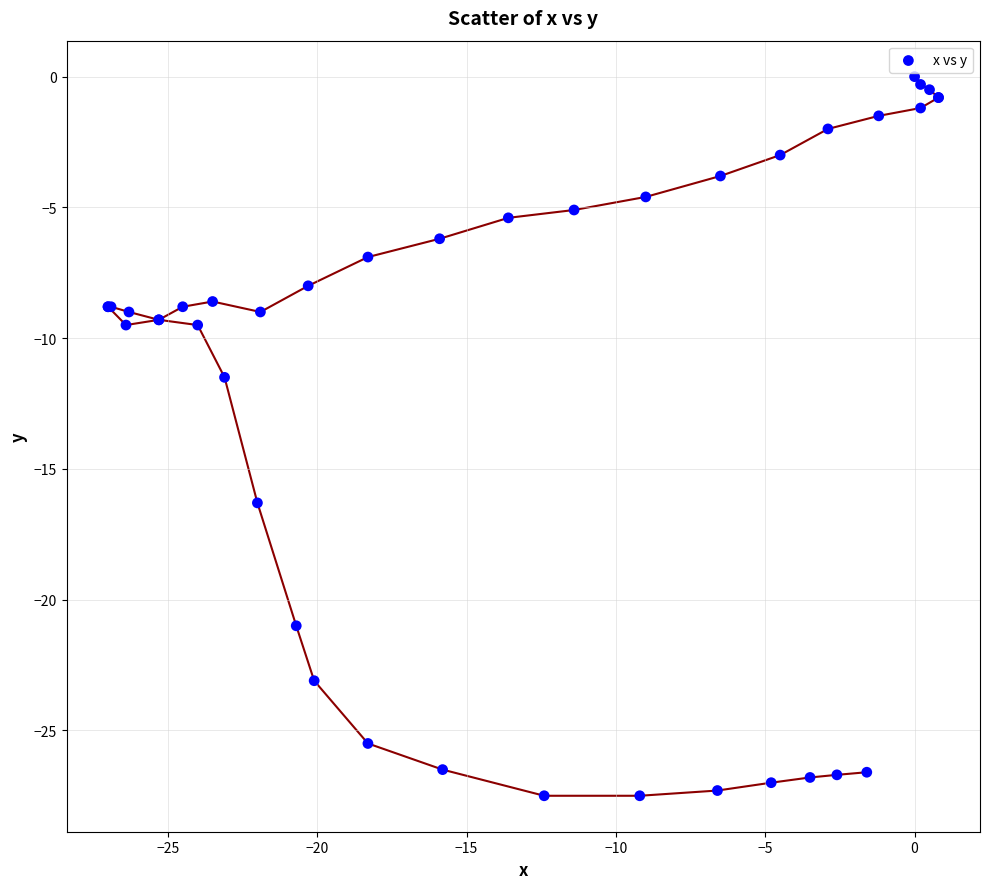

What Y value in the scatter plot is closest to -13?

-11.5